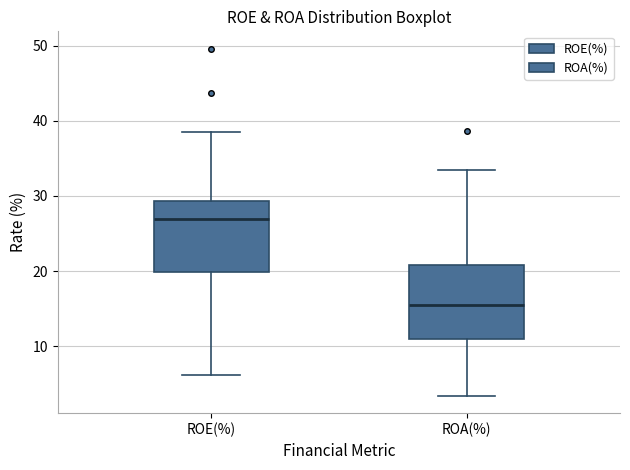

Which box's median line is the lowest?

ROA(%)